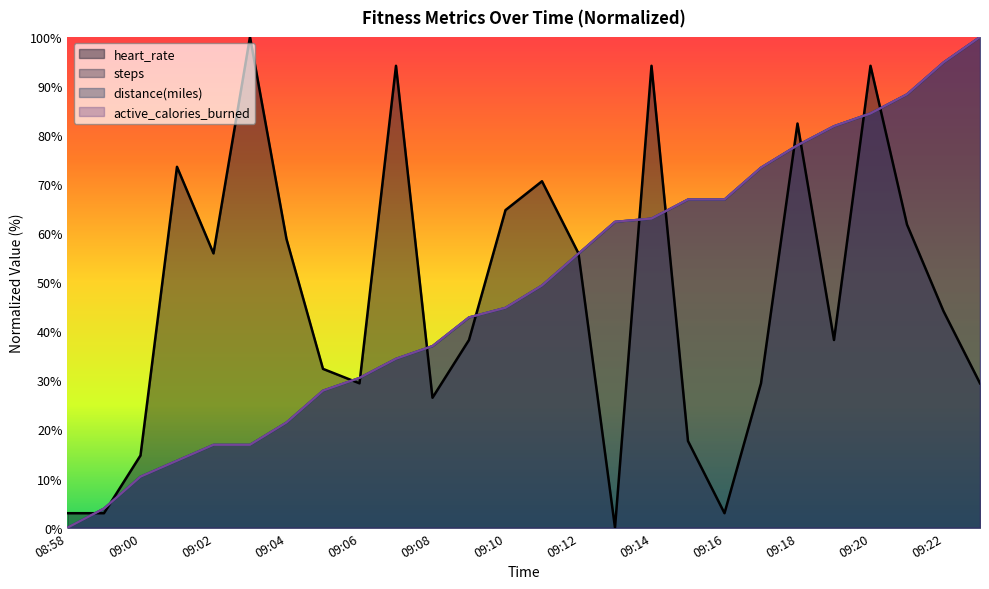

Rank the categories by active_calories_burned value from highest to lowest.

09:23, 09:22, 09:21, 09:20, 09:19, 09:18, 09:17, 09:15, 09:16, 09:14, 09:13, 09:12, 09:11, 09:10, 09:09, 09:08, 09:07, 09:06, 09:05, 09:04, 09:02, 09:03, 09:01, 09:00, 08:59, 08:58